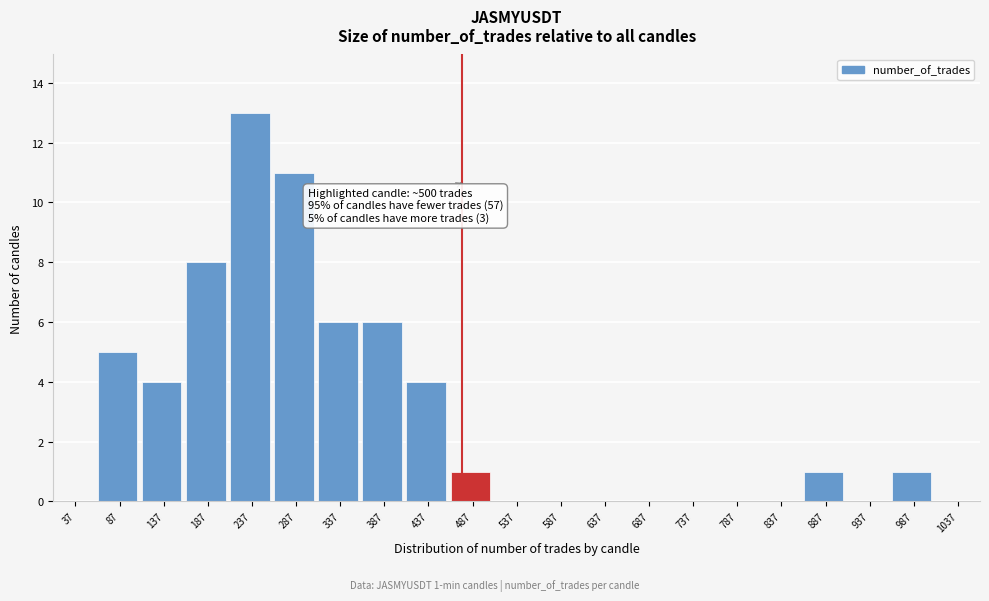

Reading left to right, extract all data points from this chart.

37=0	87=5	137=4	187=8	237=13	287=11	337=6	387=6	437=4	487=1	537=0	587=0	637=0	687=0	737=0	787=0	837=0	887=1	937=0	987=1	1037=0